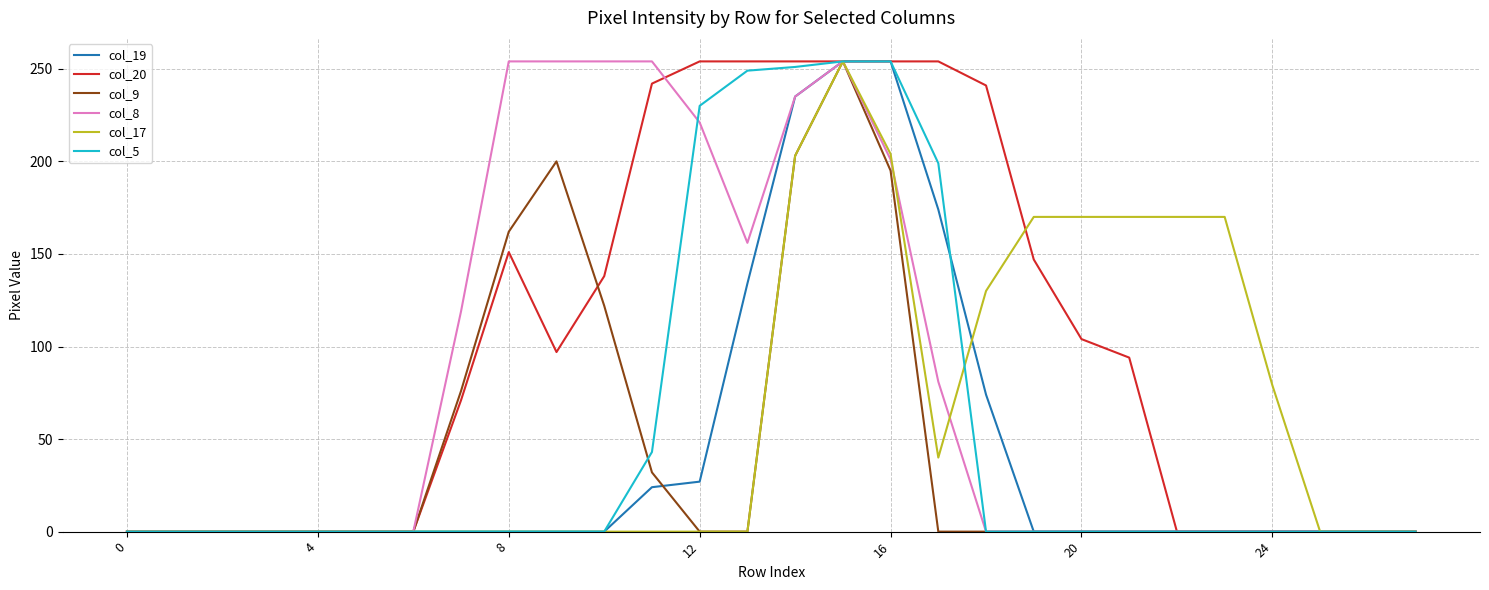

True or false: col_20 and col_9 intersect in this chart.

True